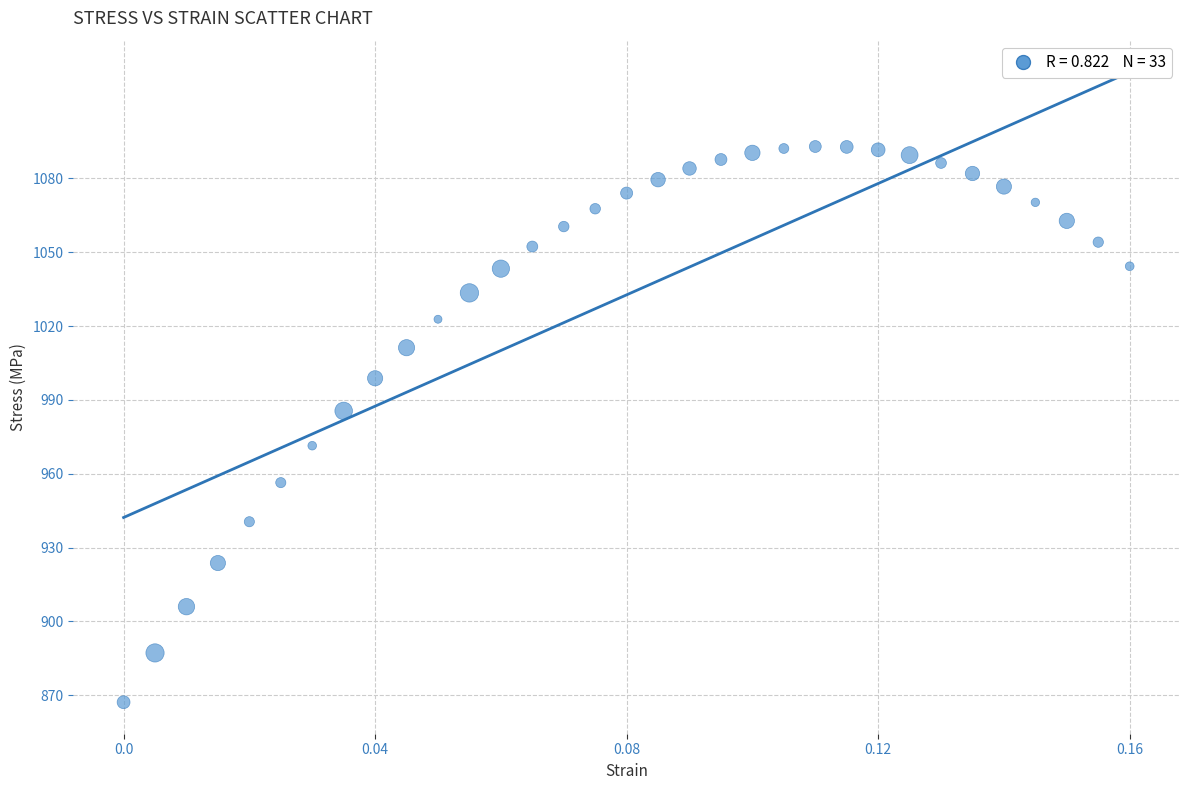

What Y value in the scatter plot is closest to 980?

985.5